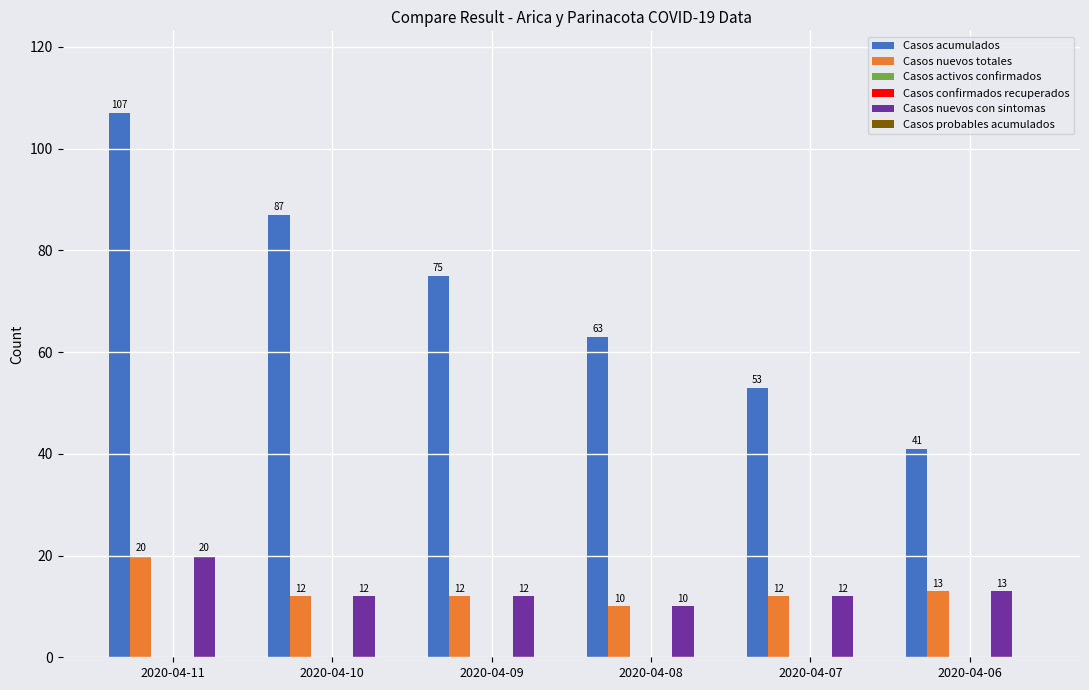

True or false: Casos acumulados has a value of 118 at 2020-04-10.

False